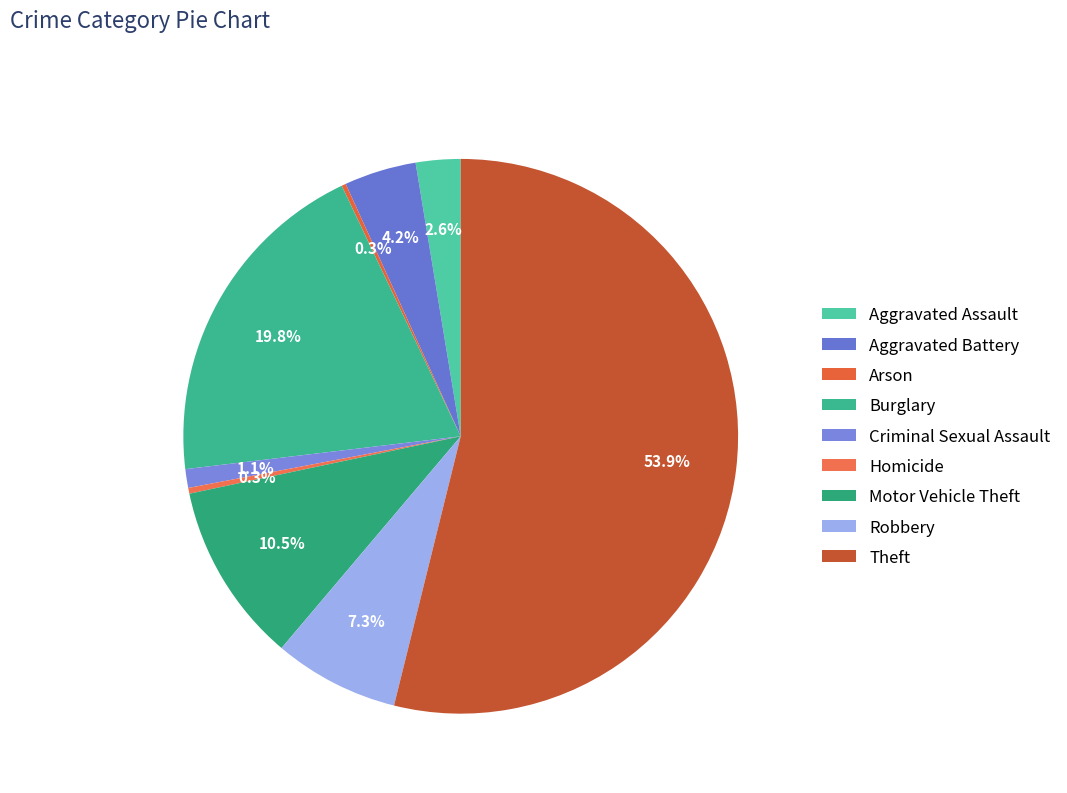

Does Aggravated Battery account for over 50% of the chart?

No